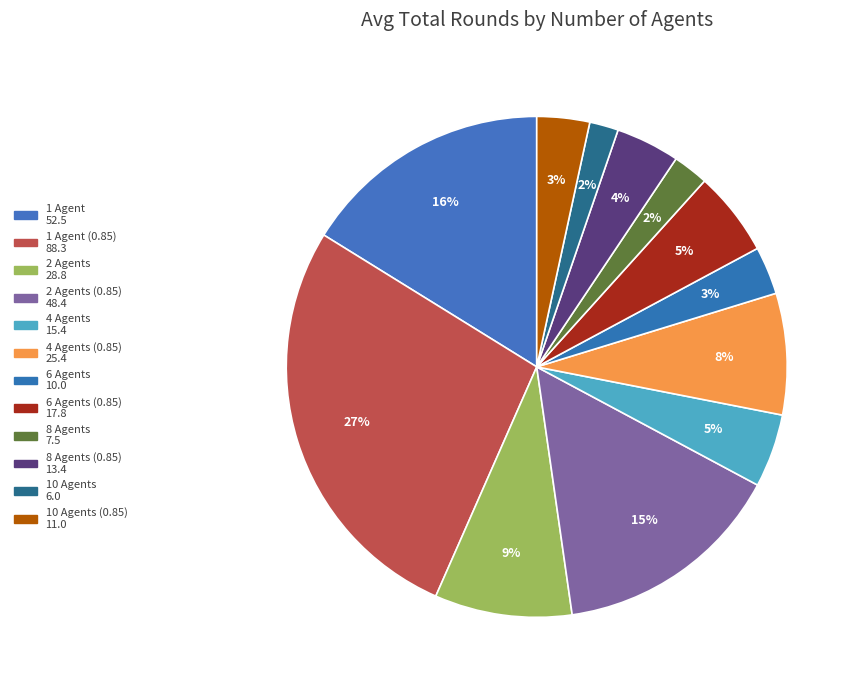

Count the number of slices in the pie.

12